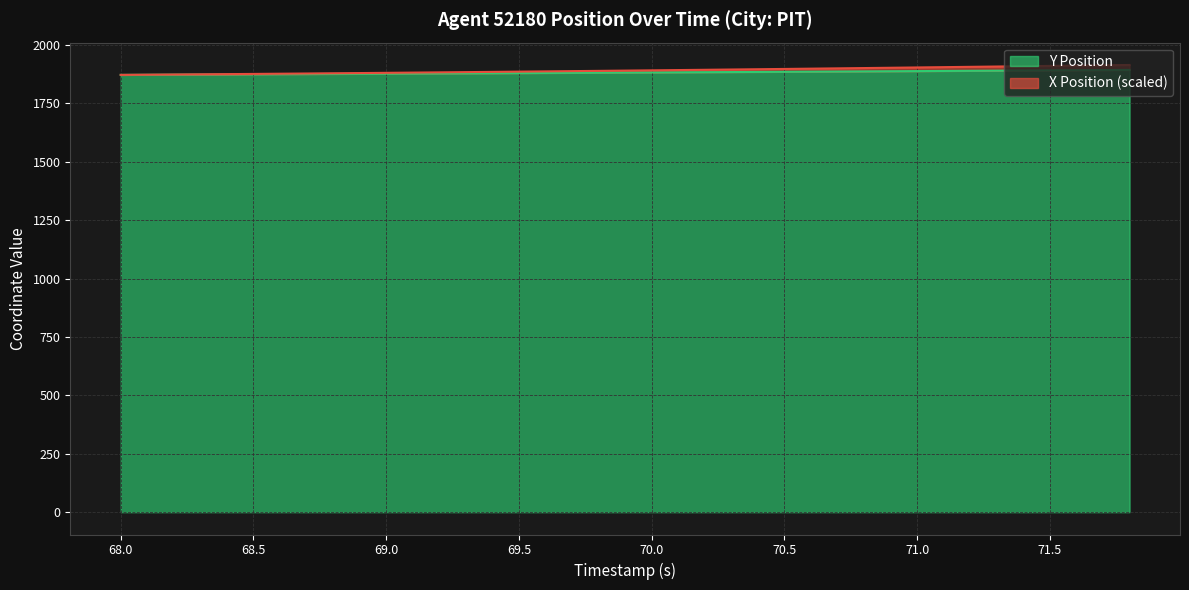

Reading left to right, what are all the values shown in this chart?

X Position: 1871.8	1873.3	1875.0	1876.8	1878.6	1880.6	1882.6	1884.6	1886.8	1889.0	1891.2	1893.6	1896.0	1898.4	1901.0	1903.6	1906.2	1908.9	1911.5	1914.2
Y Position: 1871.8	1872.8	1873.8	1874.8	1875.9	1876.9	1877.9	1879.0	1880.0	1881.1	1882.2	1883.3	1884.4	1885.6	1886.8	1888.0	1889.2	1890.5	1891.7	1893.0